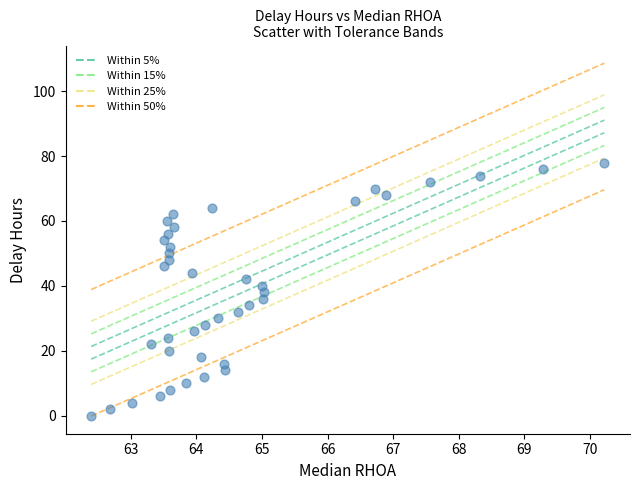

What is the range of Y values (max minus min)?

78